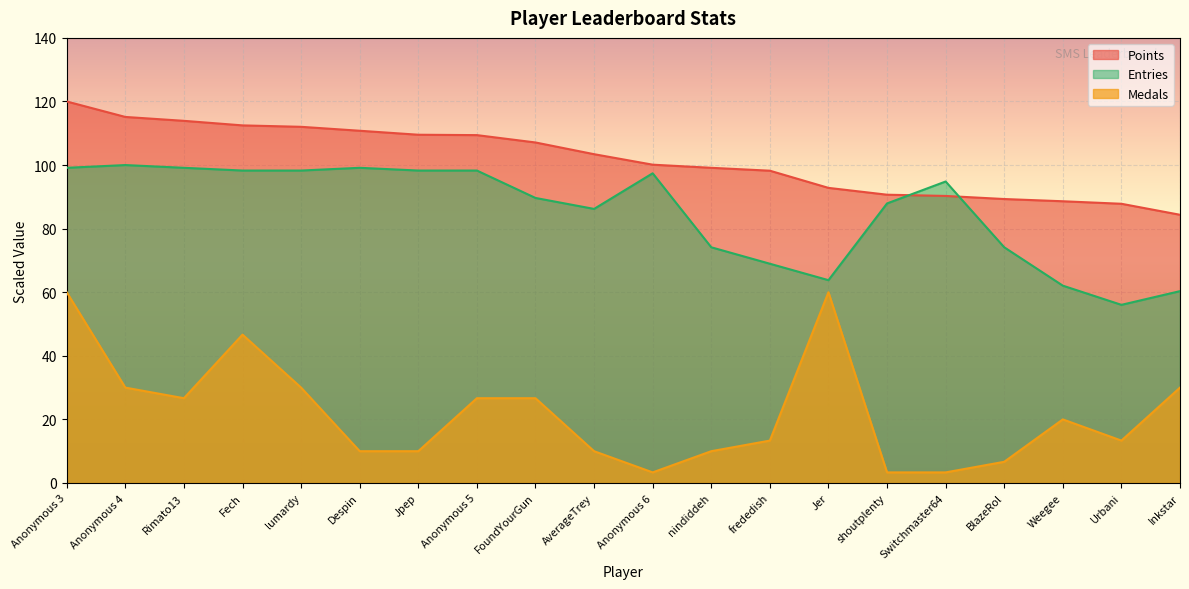

Where do Entries and Points first cross each other?

shoutplenty and Switchmaster64